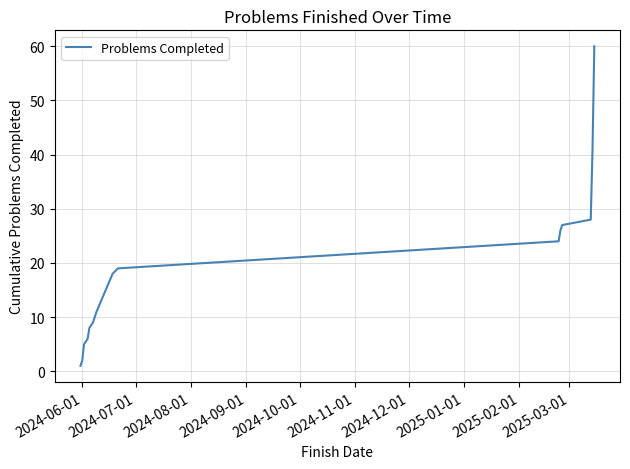

What is the greatest value displayed?

60